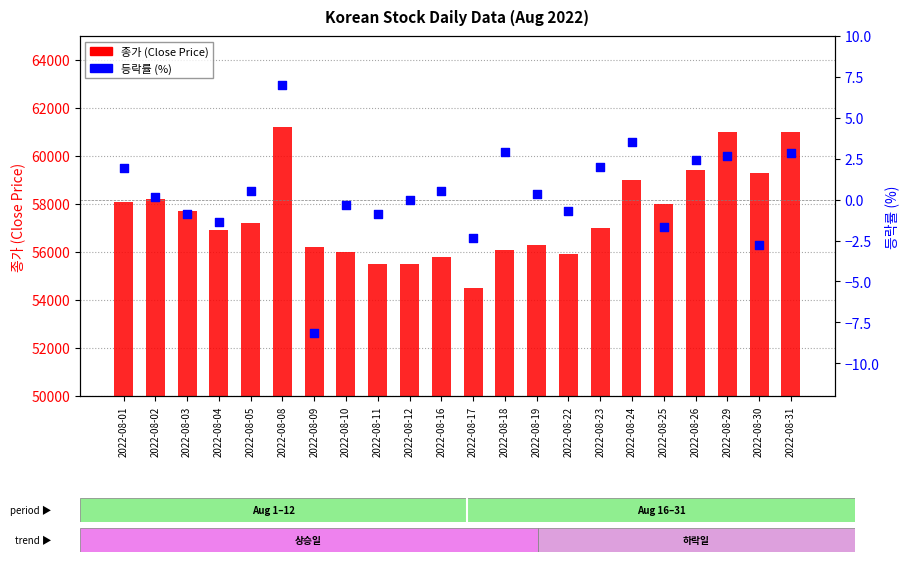

Which series contains the highest Y value?

종가 (Close Price)